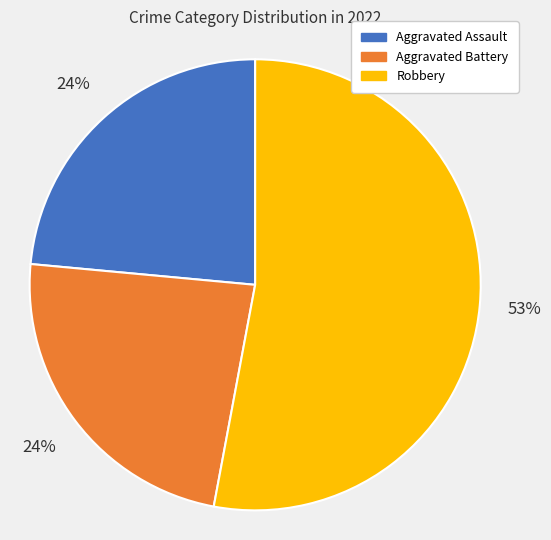

To the nearest percent, what is the average slice percentage?

33%